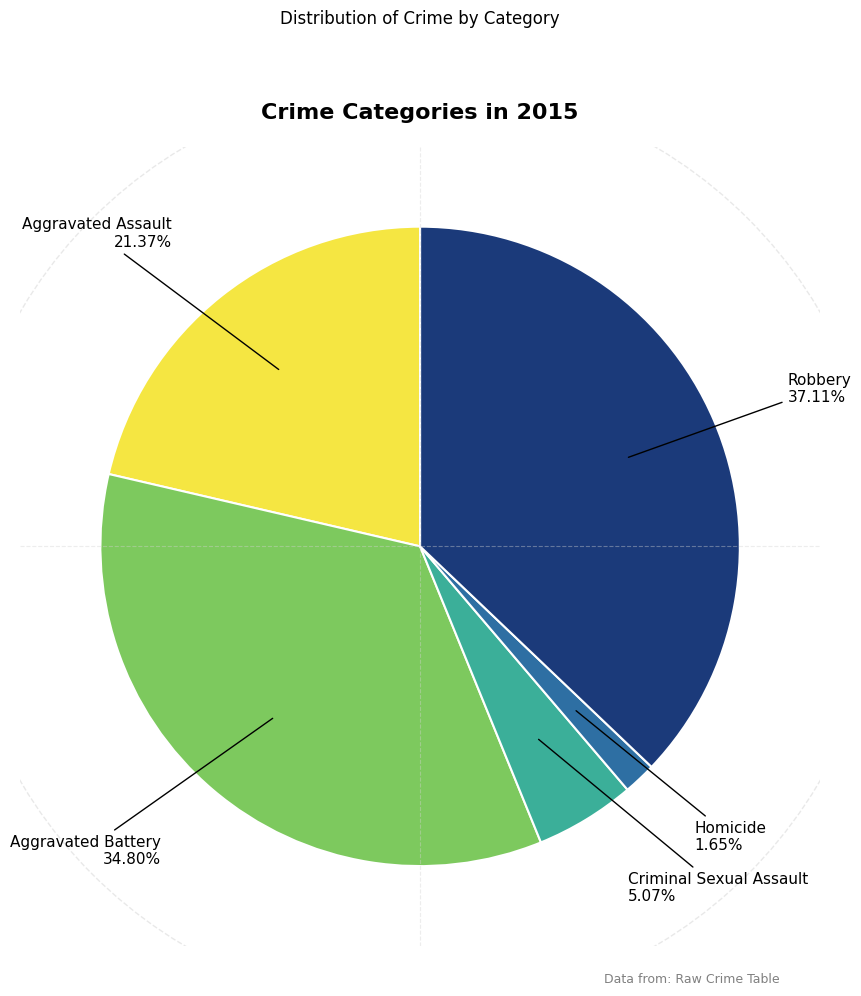

Does Criminal Sexual Assault represent more than half of the total?

No